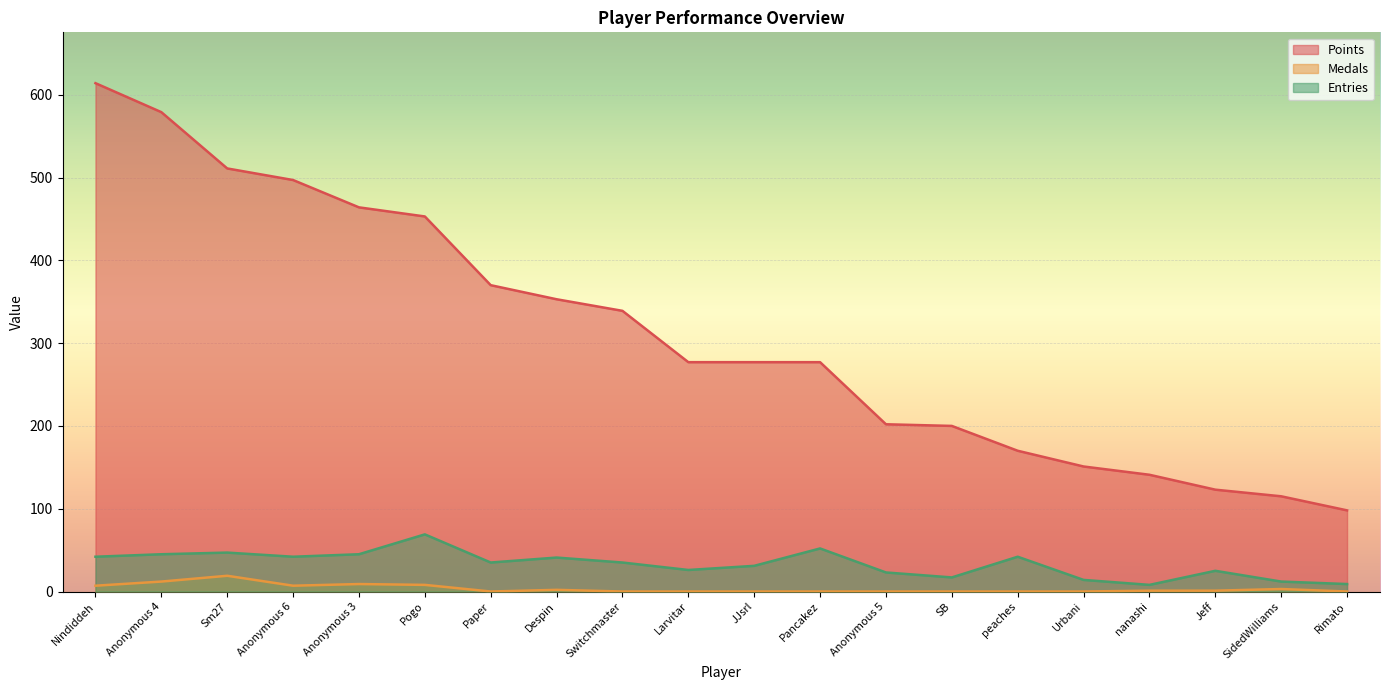

Reading left to right, what are all the values shown in this chart?

Points: 614	579	511	497	464	453	370	353	339	277	277	277	202	200	170	151	141	123	115	98
Medals: 7	12	19	7	9	8	0	2	0	0	0	0	0	0	0	0	1	1	3	0
Entries: 42	45	47	42	45	69	35	41	35	26	31	52	23	17	42	14	8	25	12	9